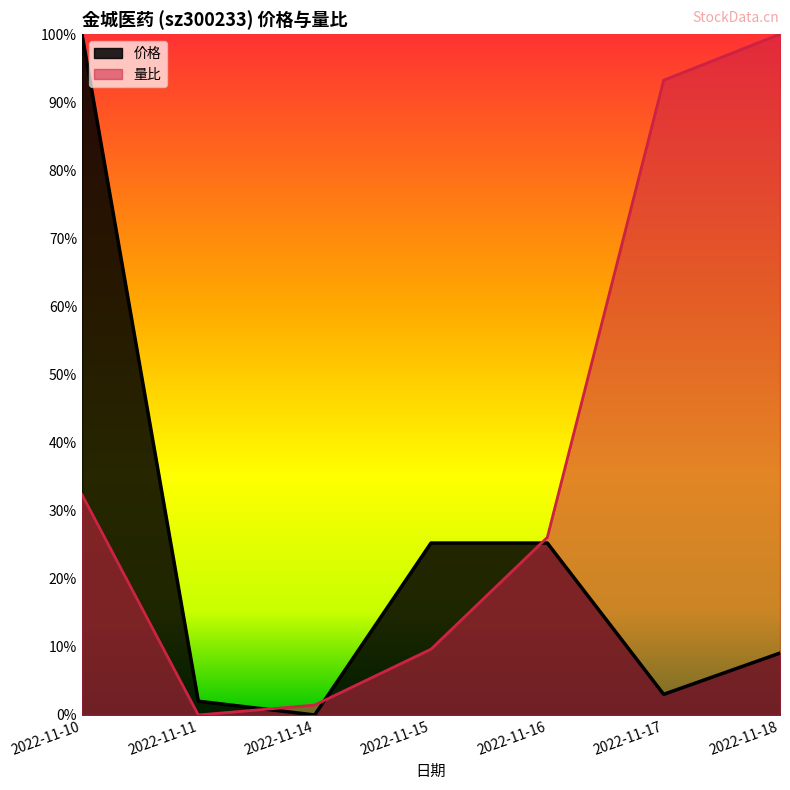

The 量比 series shows 0.3 at 2022-11-16. True or false?

True